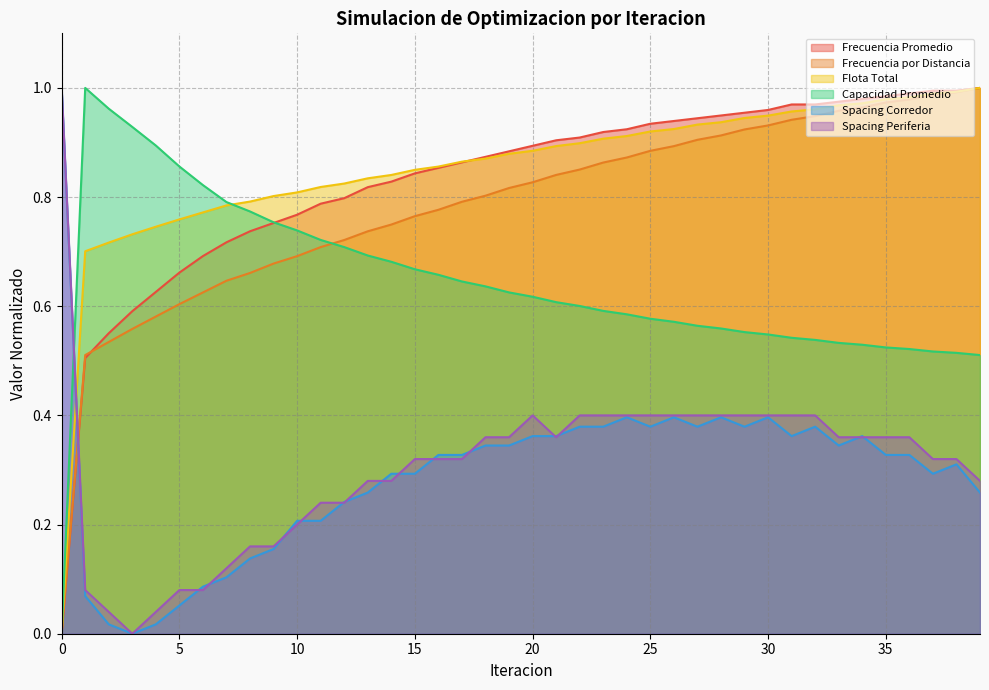

What is the sum of the Frecuencia Promedio values at 32 and 35?

2.0